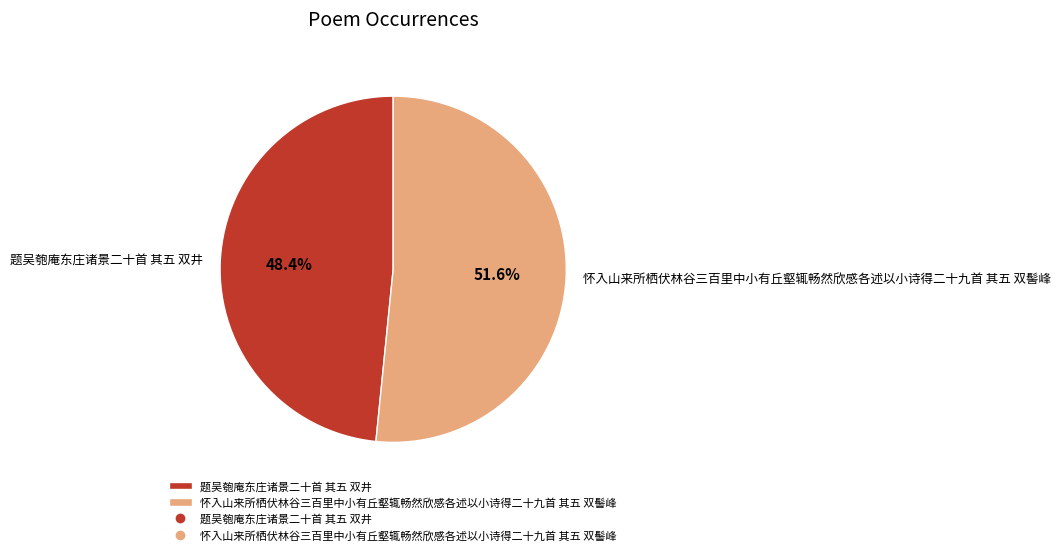

Between 怀入山来所栖伏林谷三百里中小有丘壑辄畅然欣感各述以小诗得二十九首 其五 双髻峰 and 题吴匏庵东庄诸景二十首 其五 双井, which is larger?

怀入山来所栖伏林谷三百里中小有丘壑辄畅然欣感各述以小诗得二十九首 其五 双髻峰